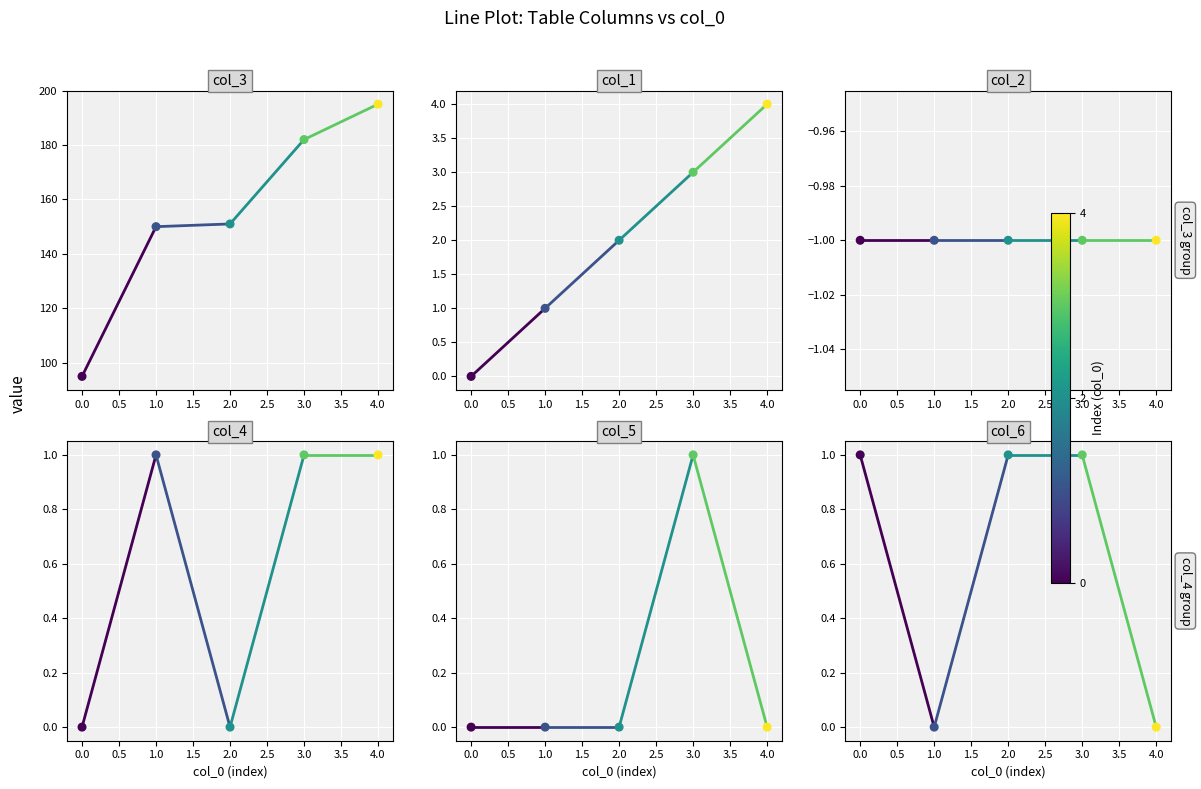

Is the value of col_3 at 3 greater than the value of col_5 at 1?

Yes